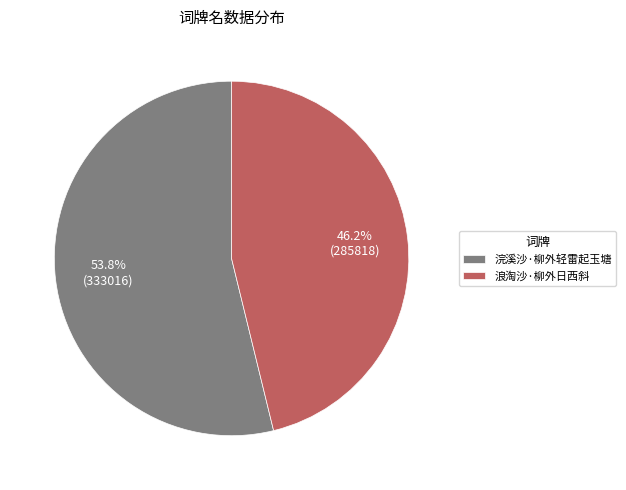

To the nearest percent, what portion does 浪淘沙·柳外日西斜 represent?

46%